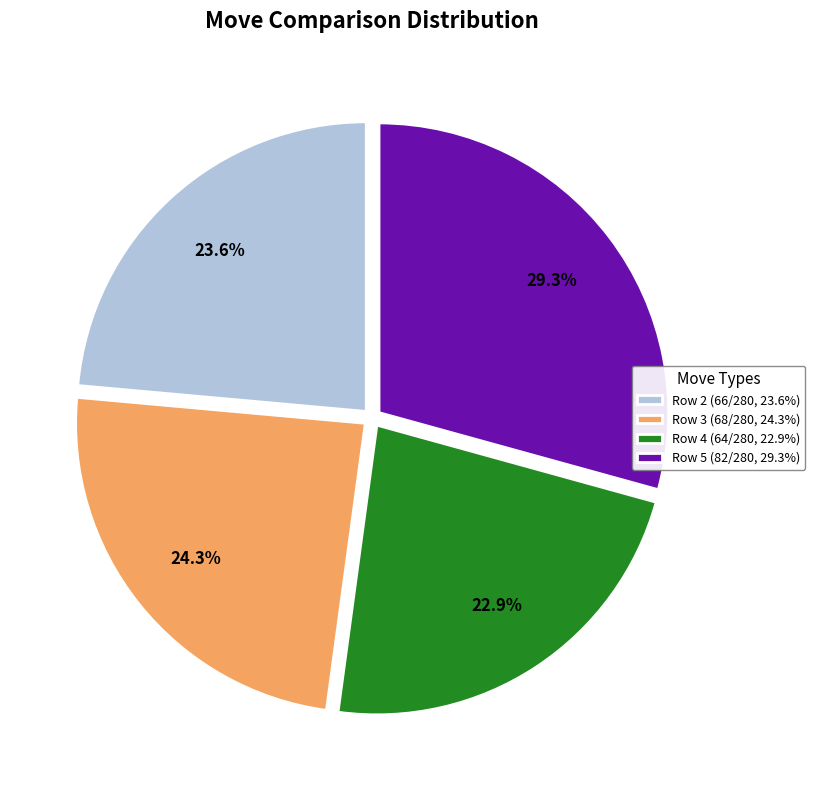

How many slices are in this pie chart?

4